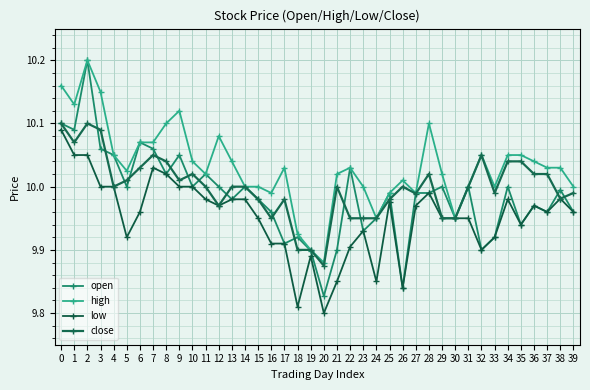

How many lines are shown in the chart?

4